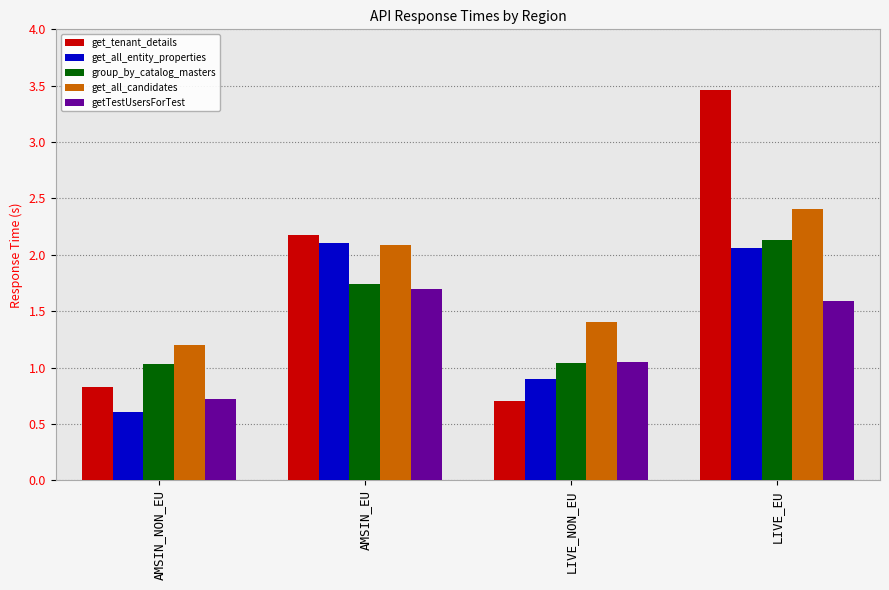

Which category has the highest value across all series?

LIVE_EU